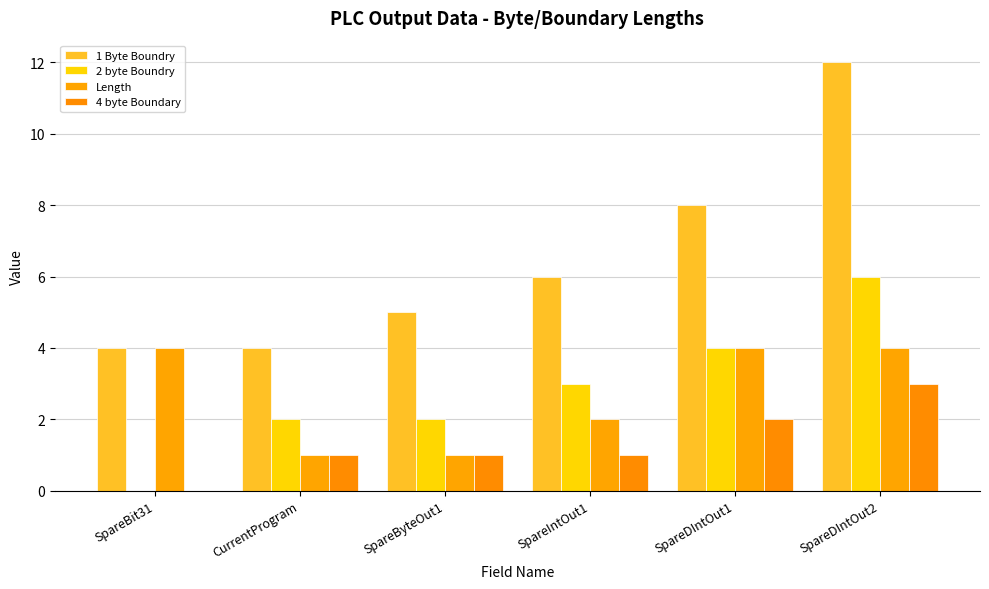

Which has a higher value, SpareIntOut1 or SpareDIntOut1?

SpareDIntOut1